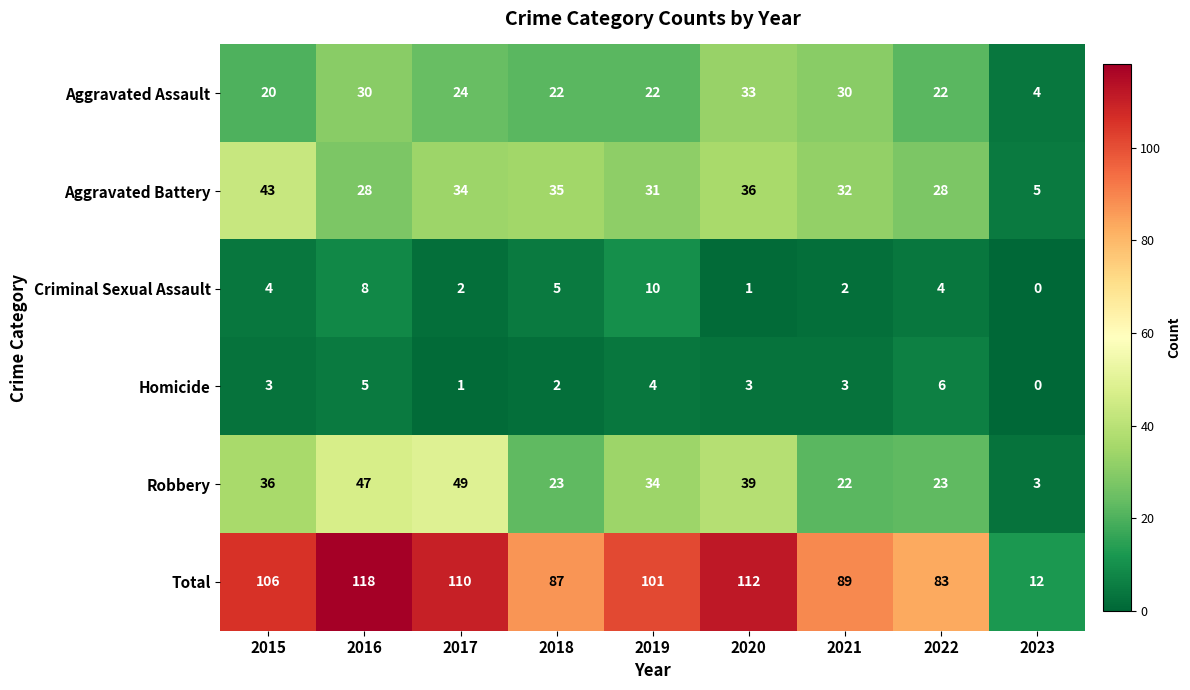

What is the total value across all series at 2015?

212